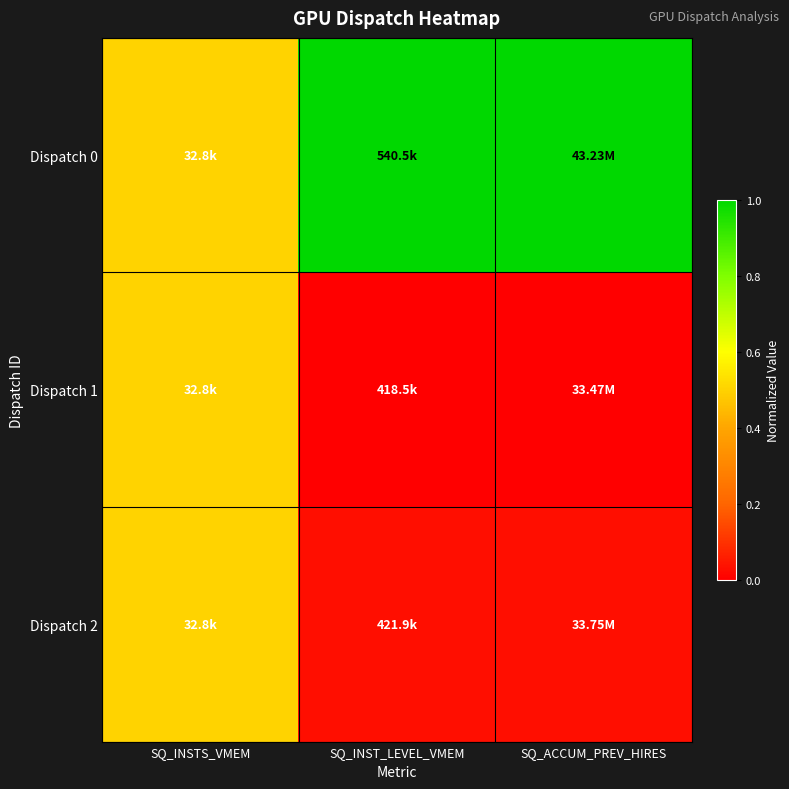

At SQ_INSTS_VMEM, list the series in order from smallest to largest.

Dispatch 0, Dispatch 1, Dispatch 2